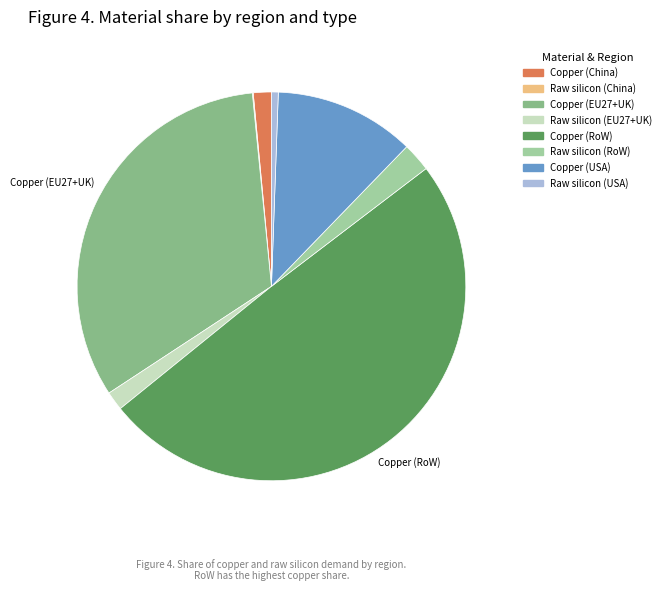

How many segments does this pie chart have?

8